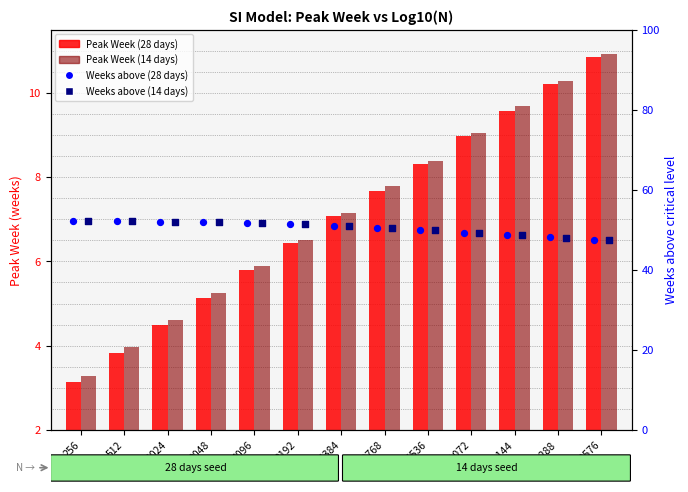

At how many categories does at least one series exceed 52?

3